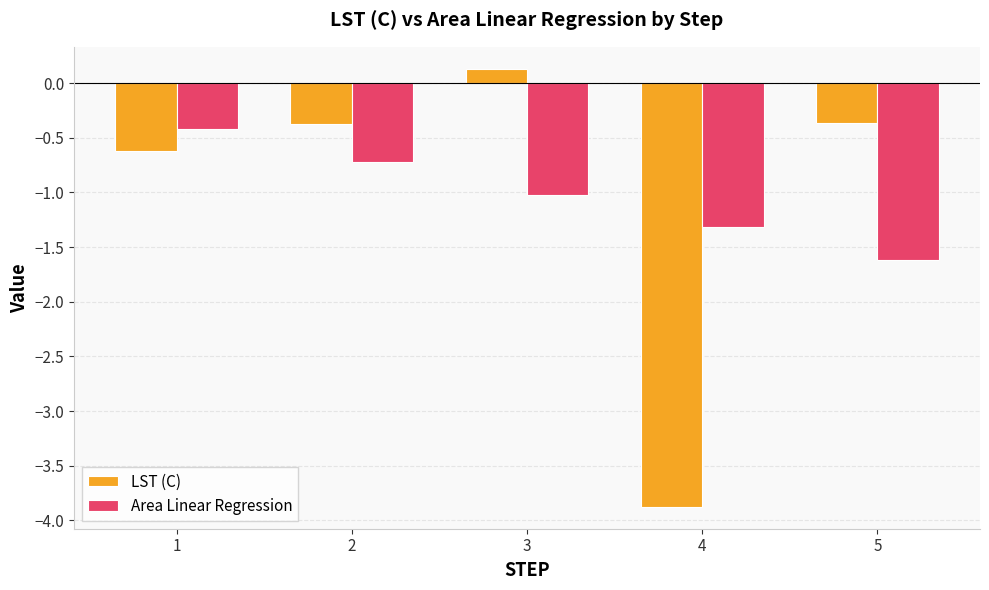

How many data points in LST (C) are less than 0?

4